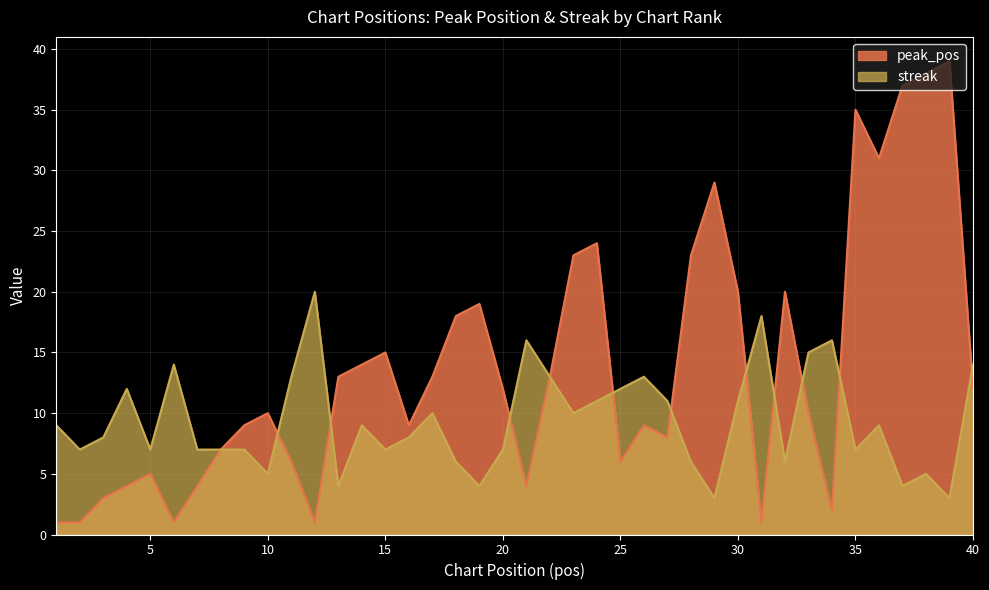

Which series has the widest spread of values?

peak_pos